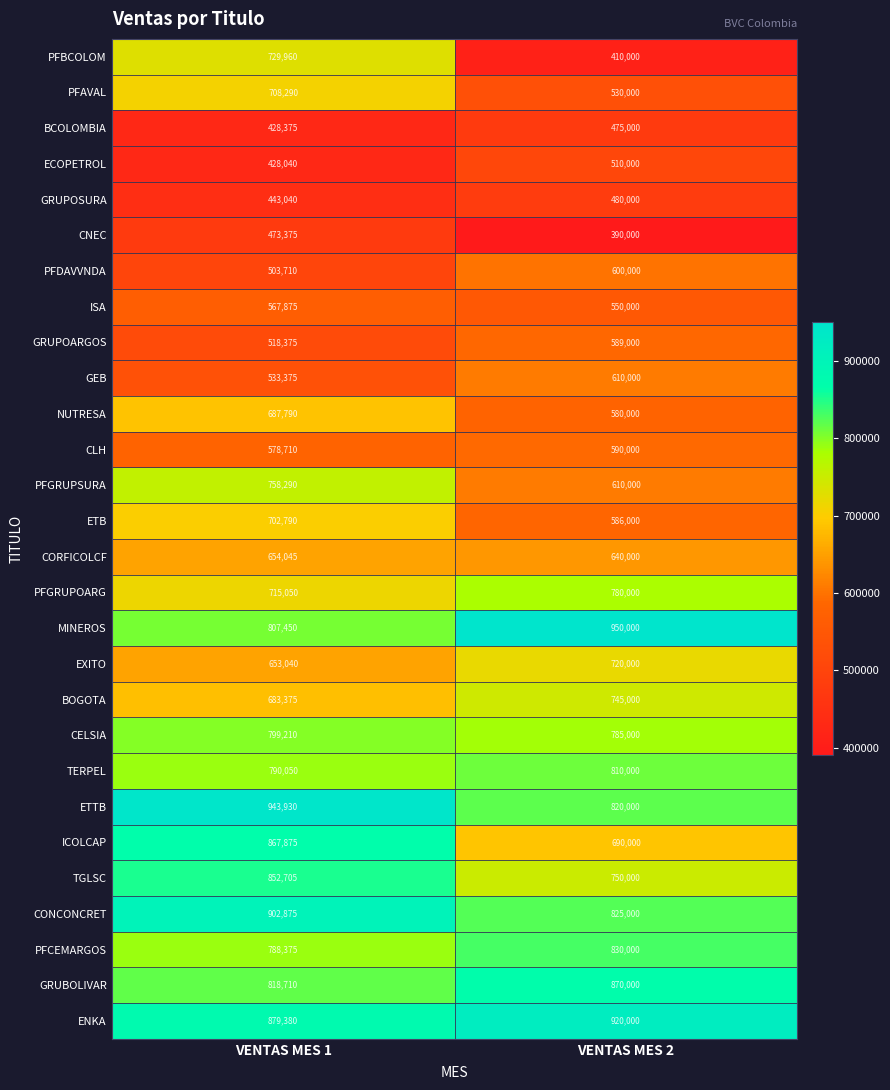

What is the spread (max minus min) of values at VENTAS MES 1?

515890